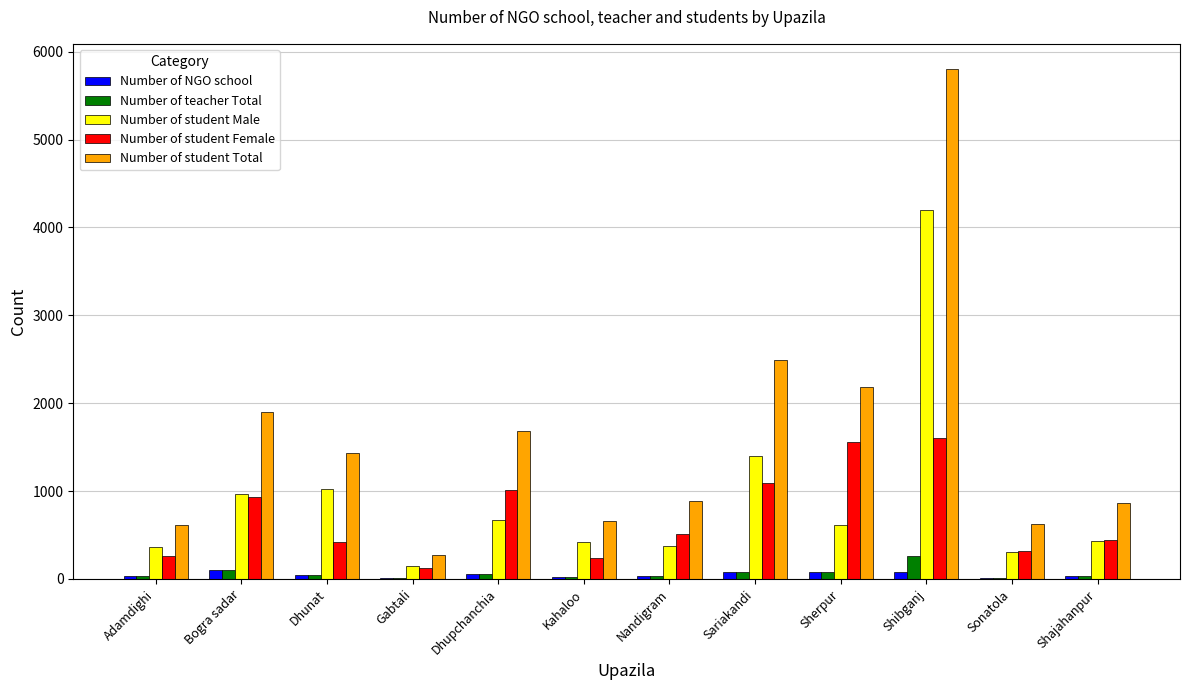

Count the number of categories in the chart.

12